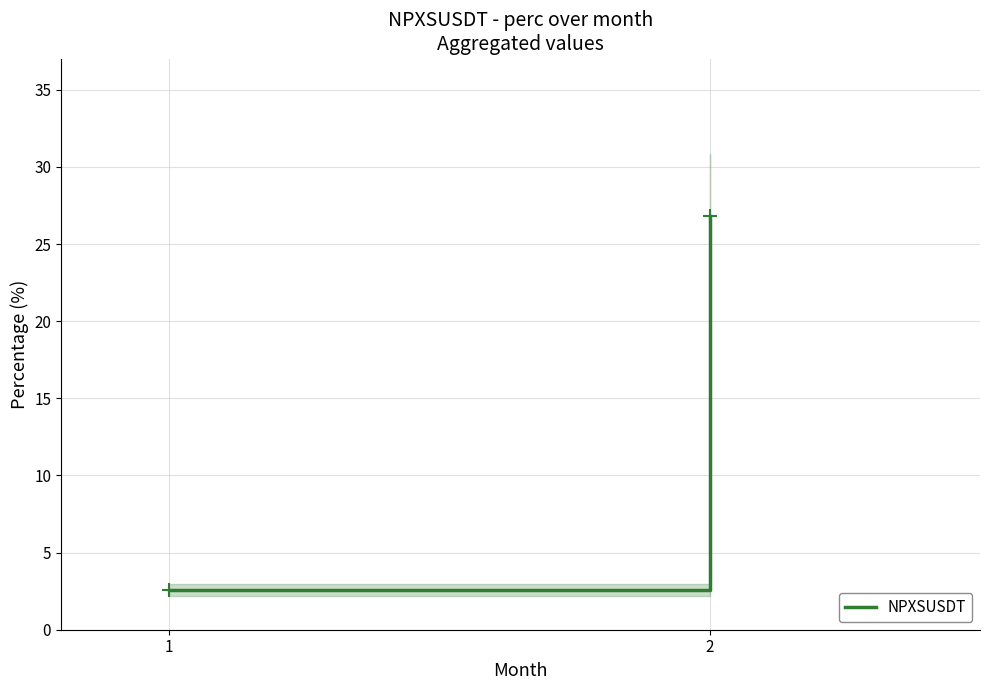

At which label is the value closest to 14?

1